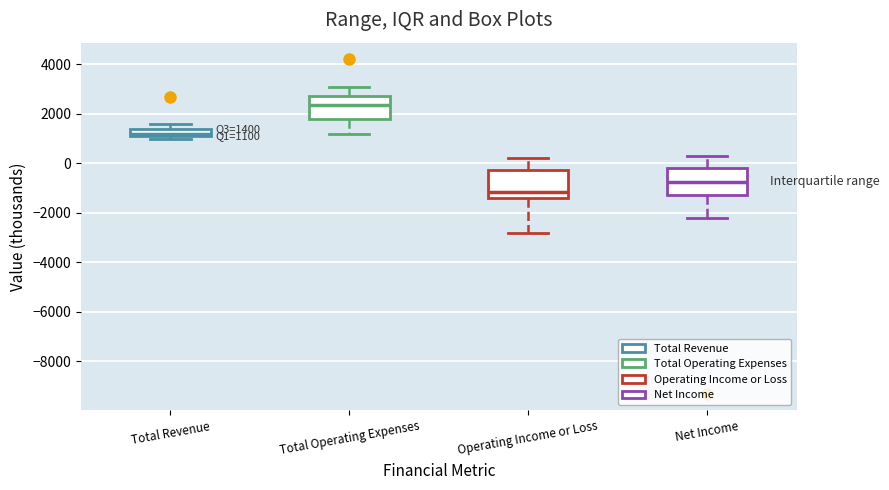

Which box's median line is the lowest?

Operating Income or Loss